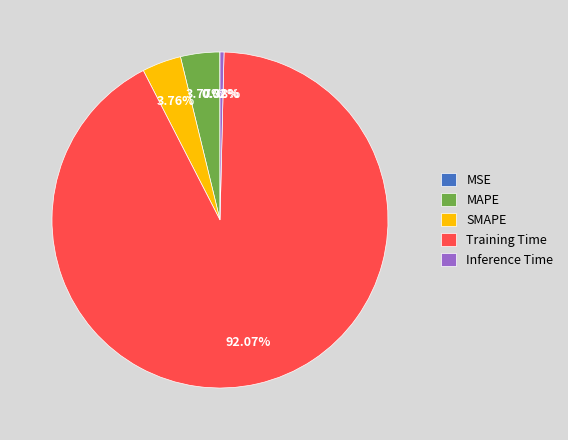

What is the largest slice in the pie chart?

Training Time